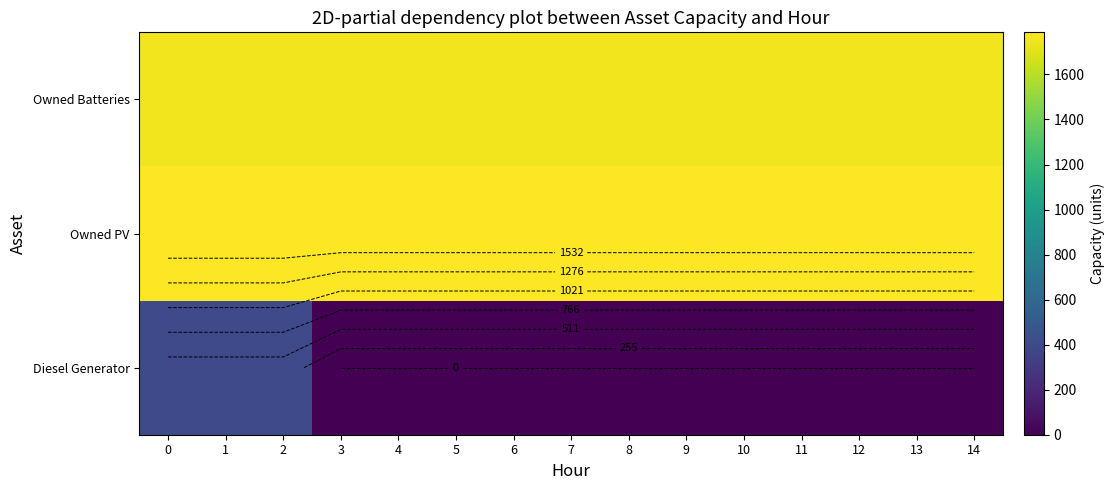

How many data points does each series have?

15